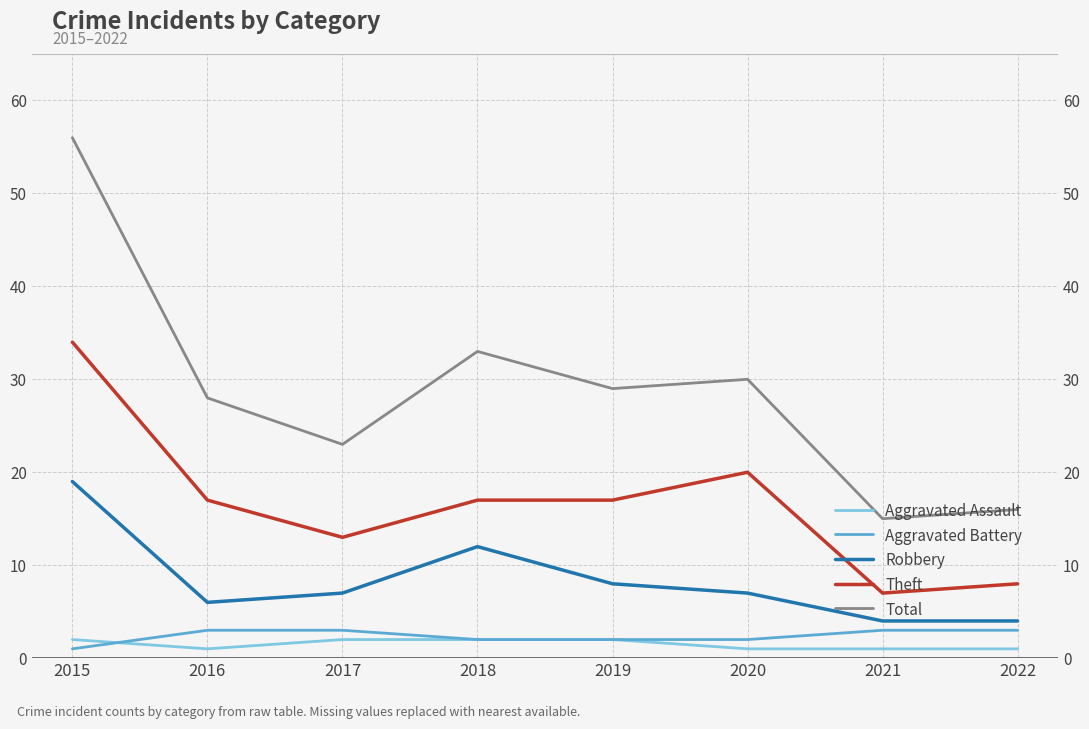

How many intersections are there between Aggravated Assault and Aggravated Battery?

1